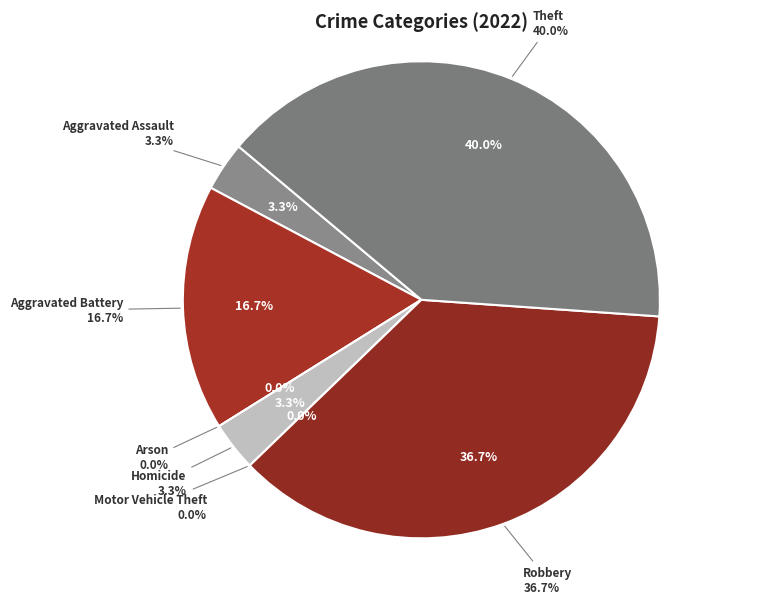

What is the largest slice in the pie chart?

Theft